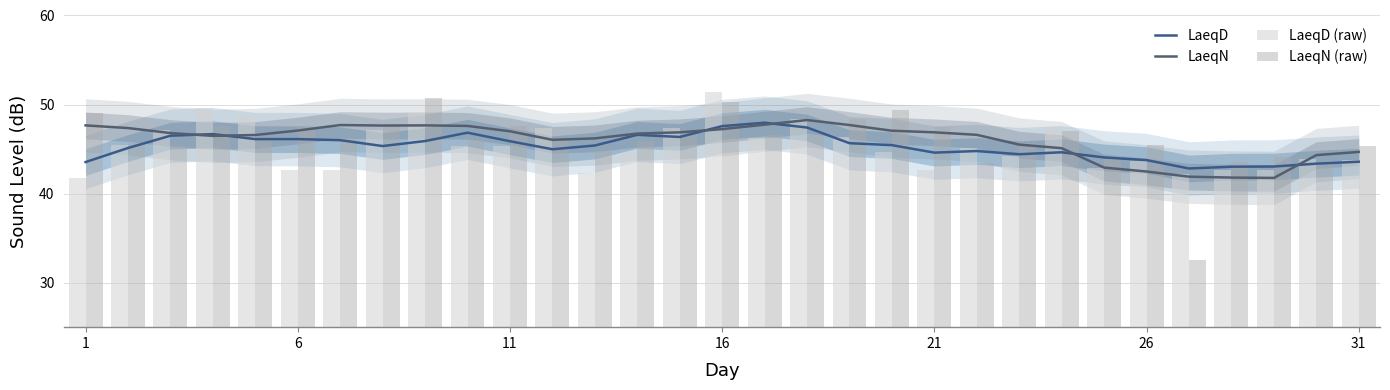

What is the lowest value of the LaeqN series?

41.8